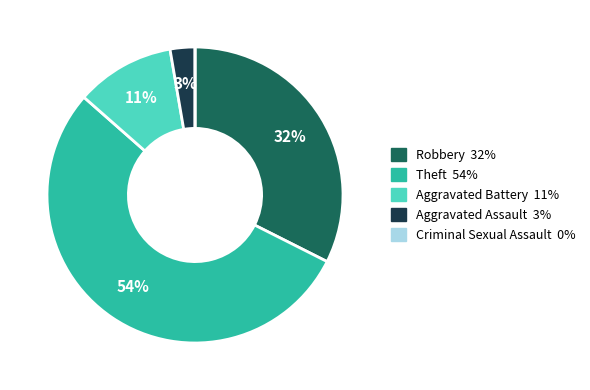

Is there a majority slice in this chart?

Yes